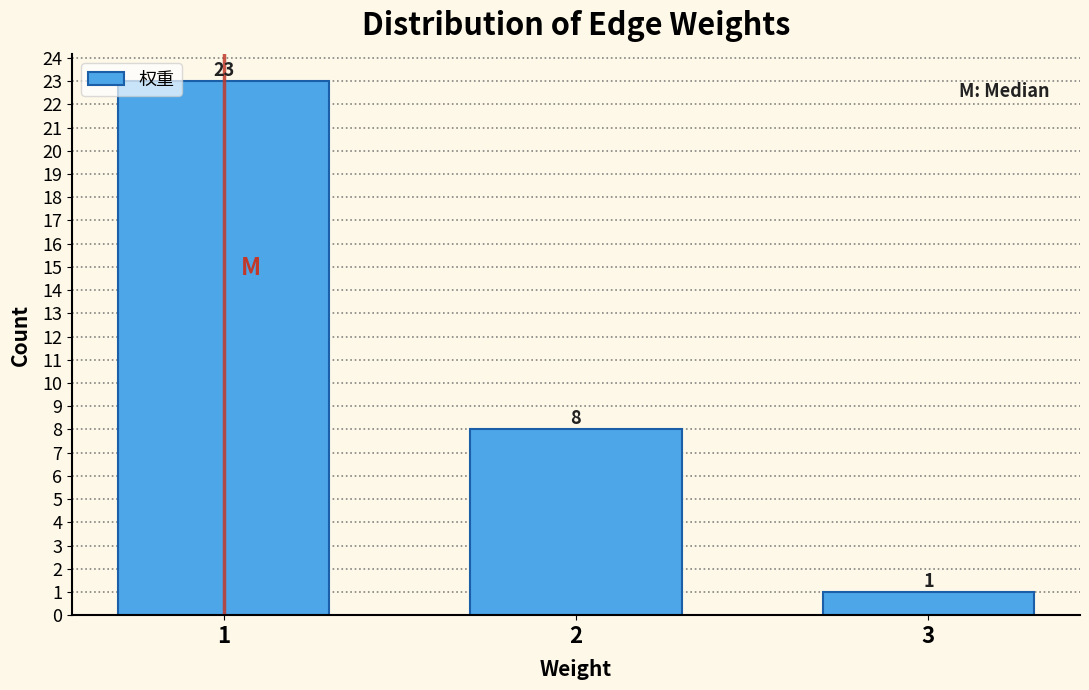

Reading right to left, transcribe all the data shown in this chart.

1	8	23